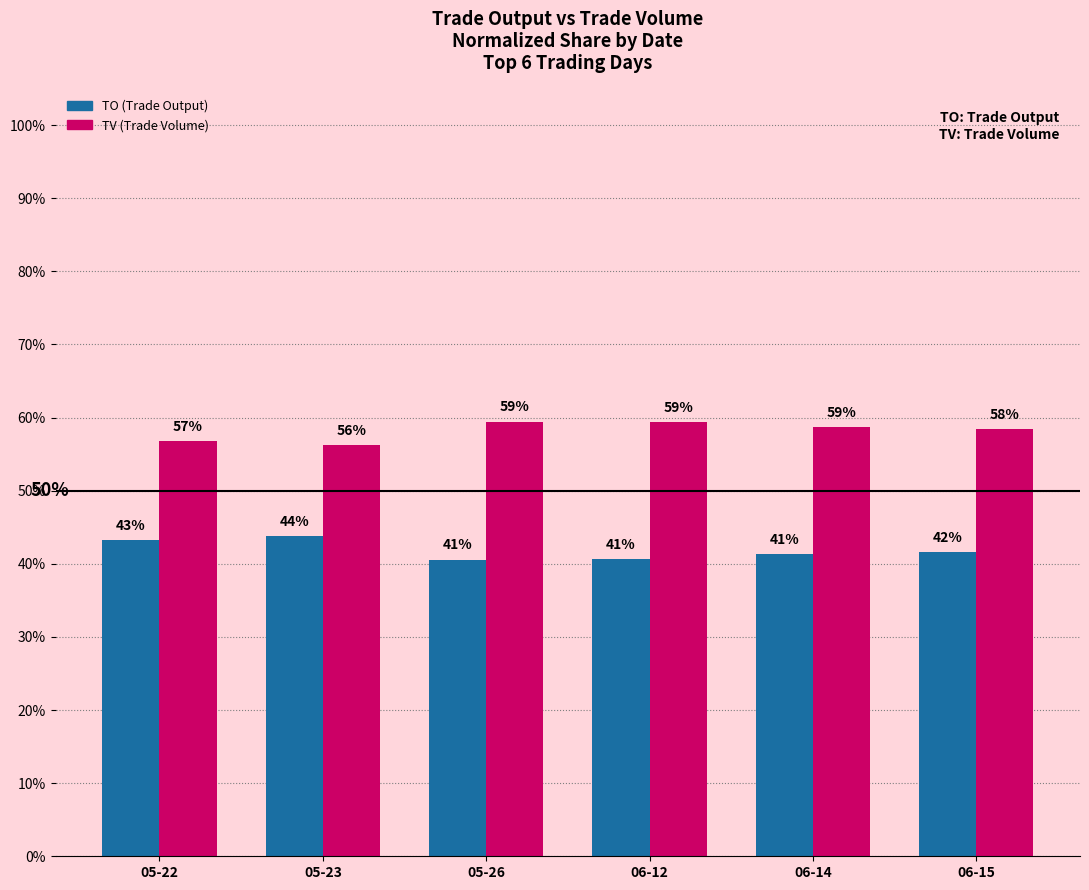

What position from the right is 05-22?

6